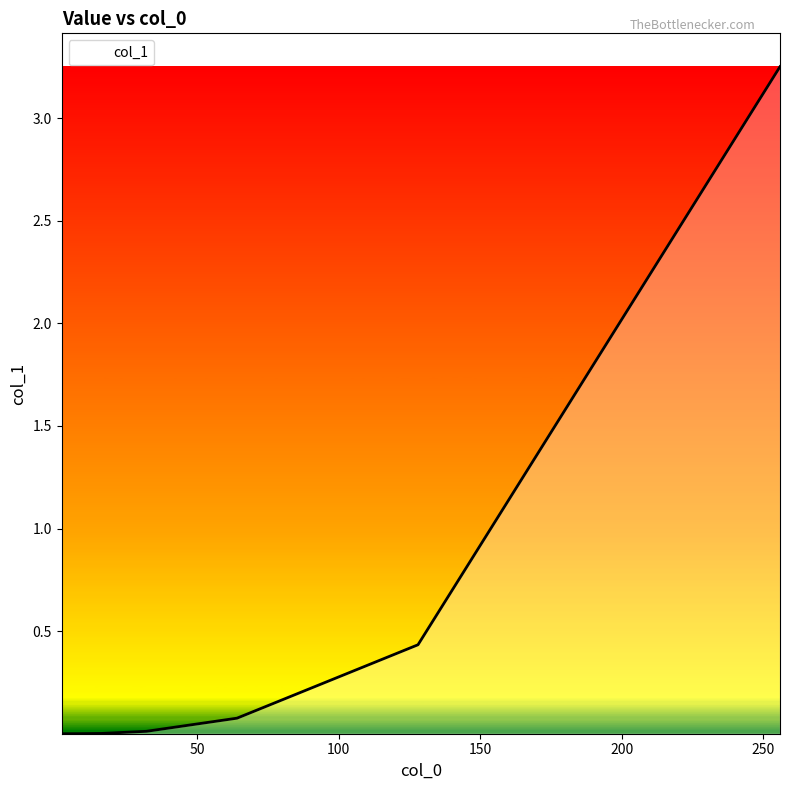

What is the sum of all values?

3.8